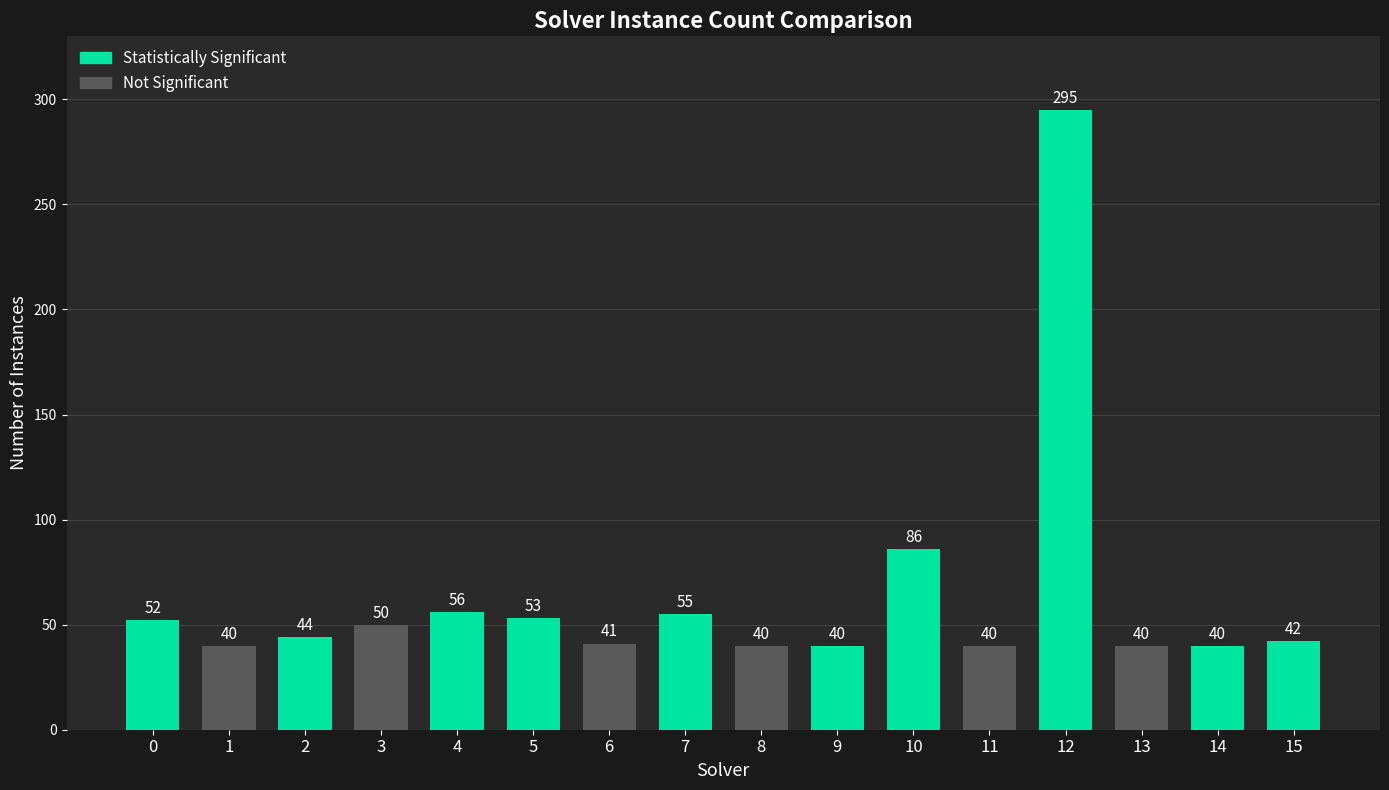

At which category does the chart reach its peak across all series?

12